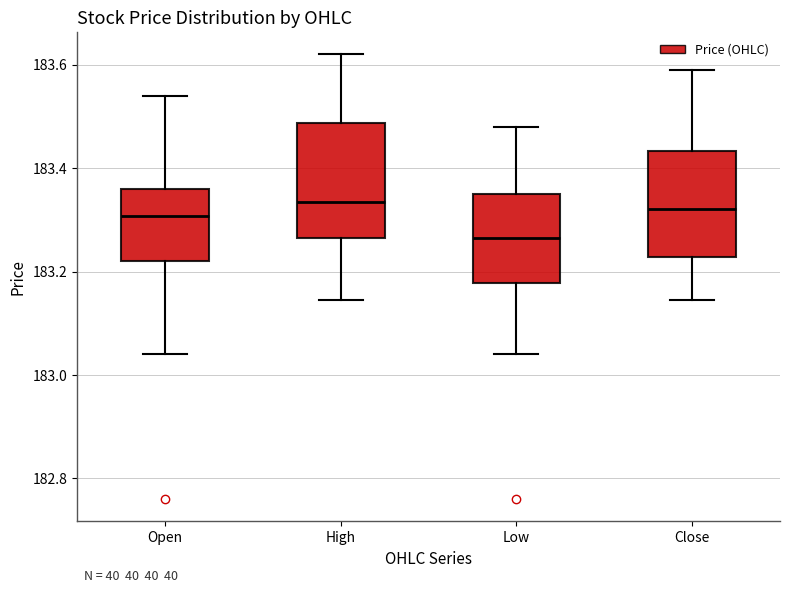

Reading left to right, read every box against the y-axis: the position of its median line, the range the box covers, and the ends of its whiskers. The values are not printed on the chart, so give them approximately, as read against the axis.

Open: median 183.30, box 183.22 to 183.36, whiskers 183.04 to 183.54
High: median 183.34, box 183.26 to 183.48, whiskers 183.14 to 183.62
Low: median 183.26, box 183.18 to 183.36, whiskers 183.04 to 183.48
Close: median 183.32, box 183.22 to 183.44, whiskers 183.14 to 183.60